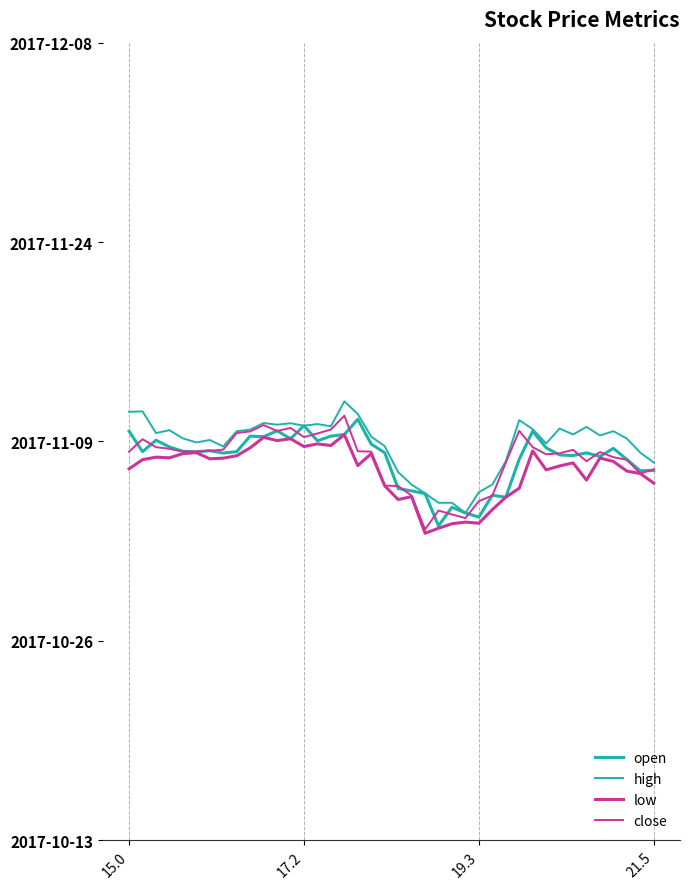

Does the chart display data point markers on the line(s)?

No